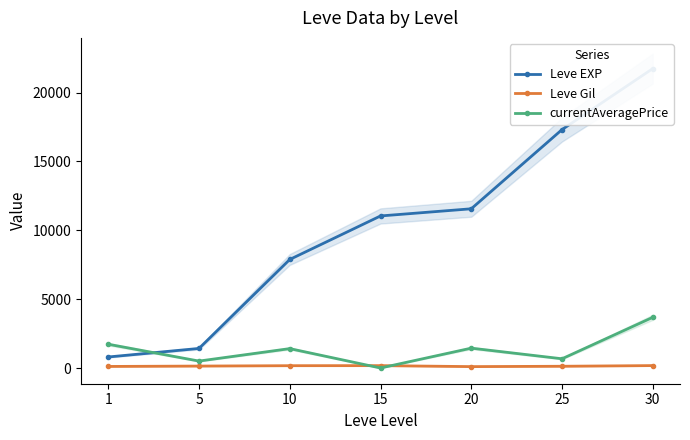

Which series ends up on top after the final intersection of Leve EXP and currentAveragePrice?

Leve EXP